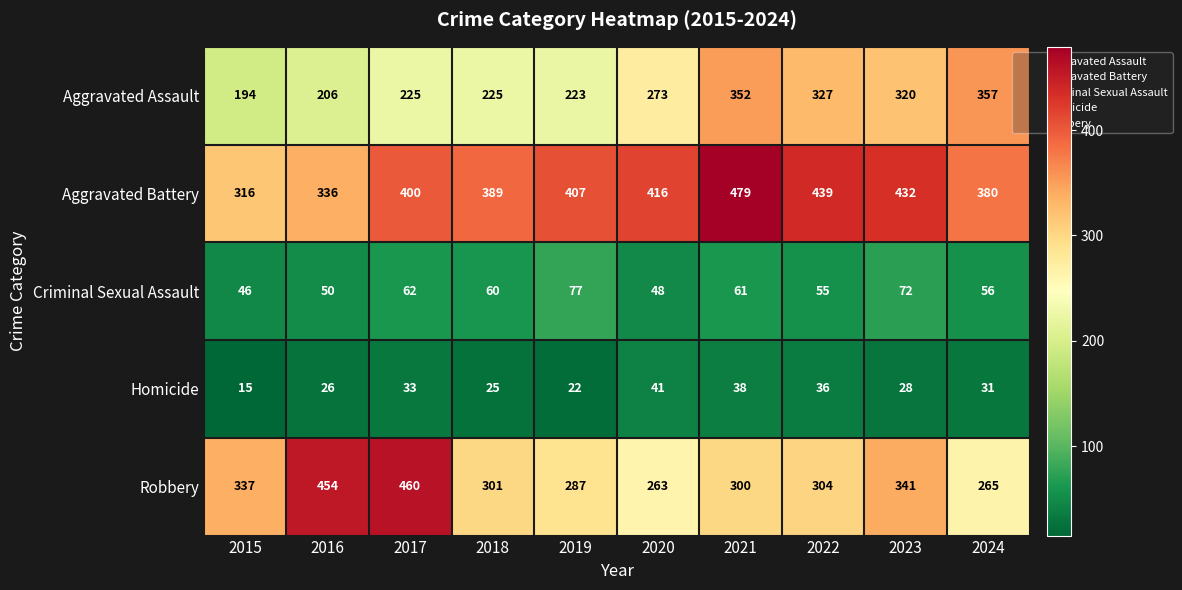

The value of Robbery at 2020 is 456. True or false?

False